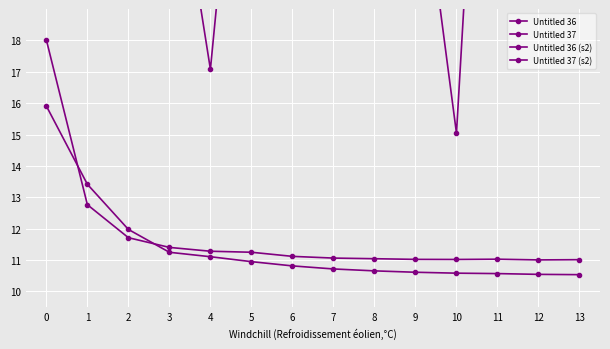

How many lines are shown in the chart?

4